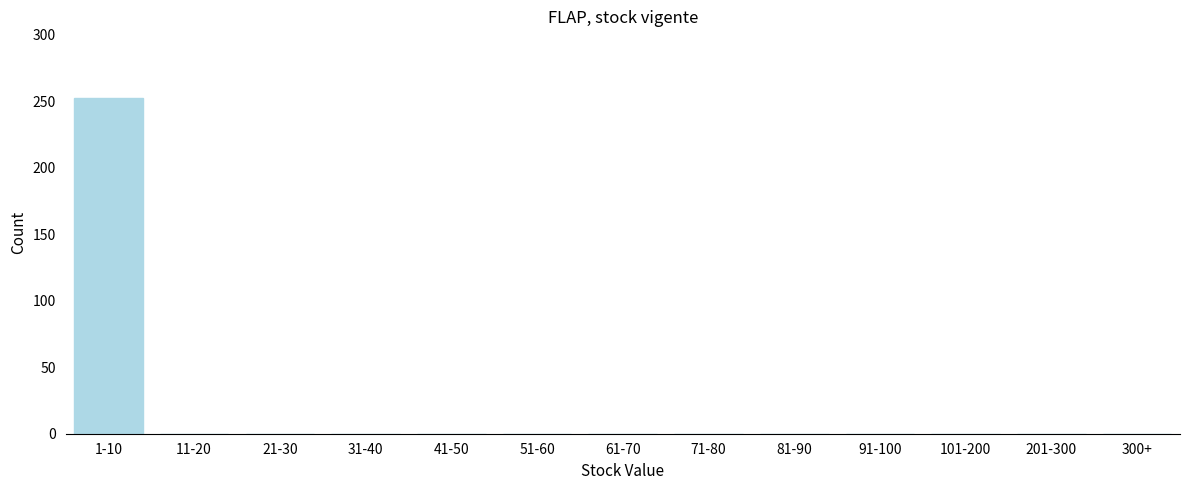

Reading left to right, extract all data points from this chart.

1-10=252	11-20=0	21-30=0	31-40=0	41-50=0	51-60=0	61-70=0	71-80=0	81-90=0	91-100=0	101-200=0	201-300=0	300+=0